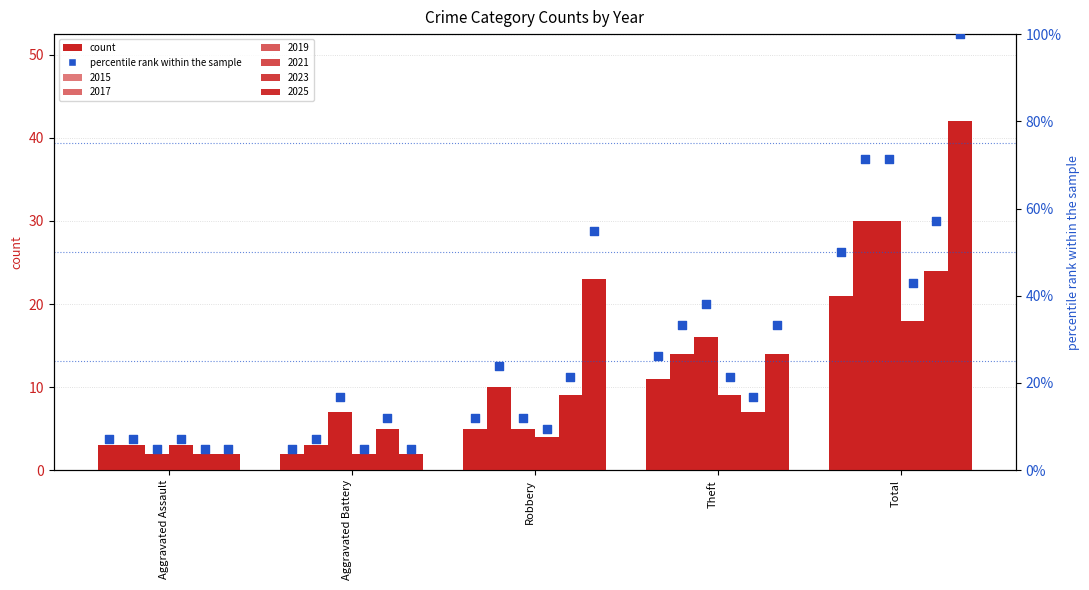

At which category is the sum across all series the highest?

Total